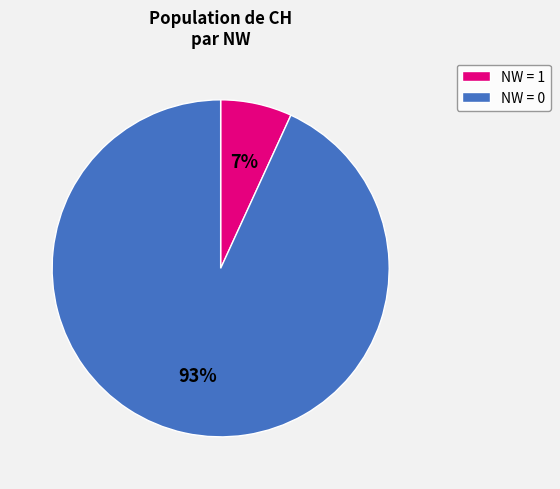

Which has a higher value, NW = 1 or NW = 0?

NW = 0